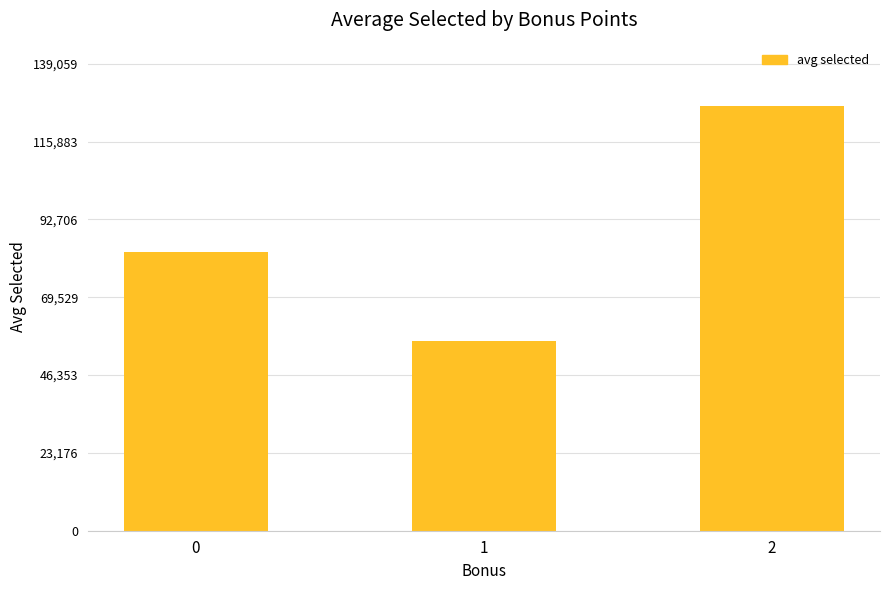

What is the maximum value shown in the chart?

126418